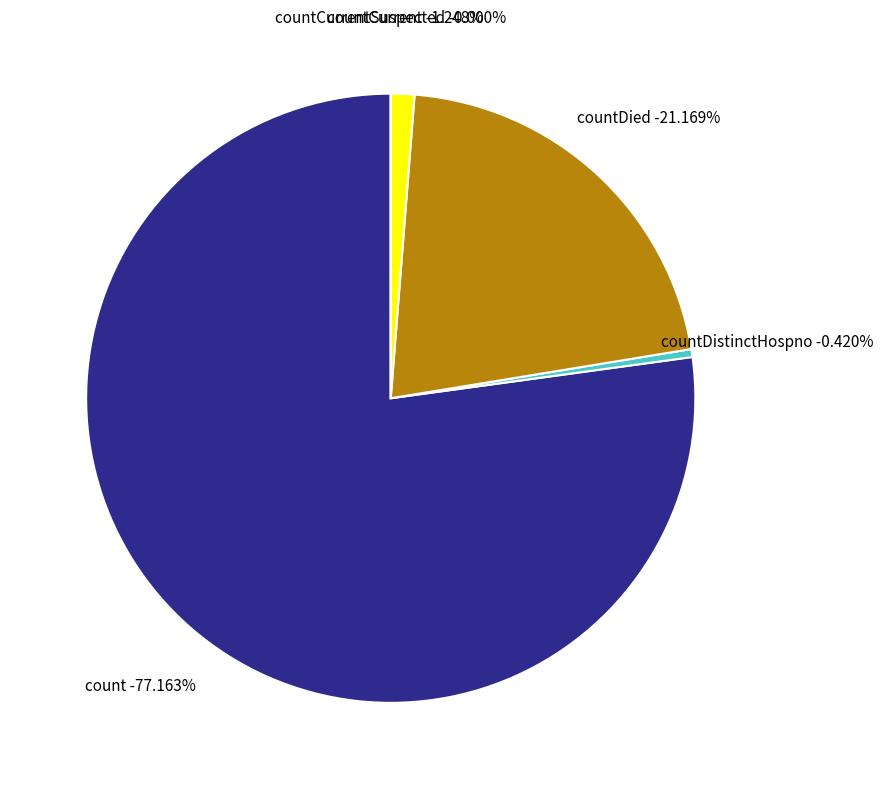

How many segments does this pie chart have?

5